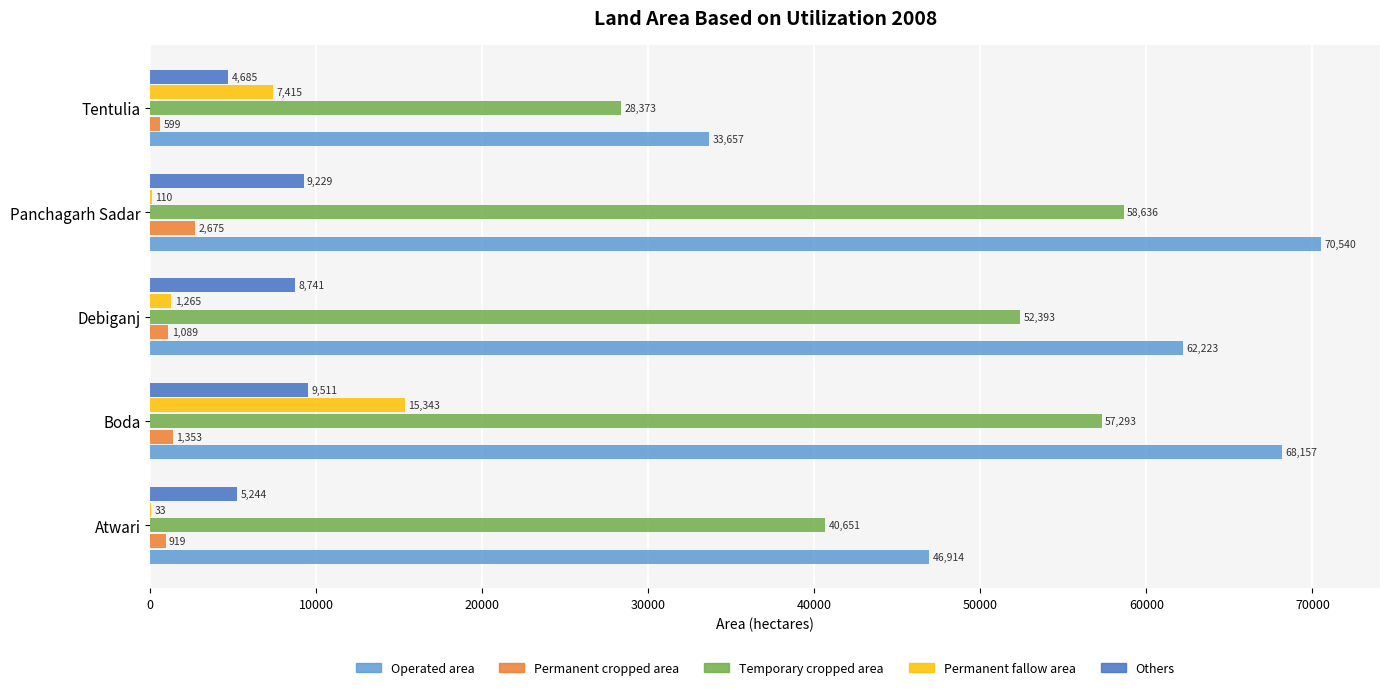

The value of Permanent cropped area at Tentulia is 599. True or false?

True